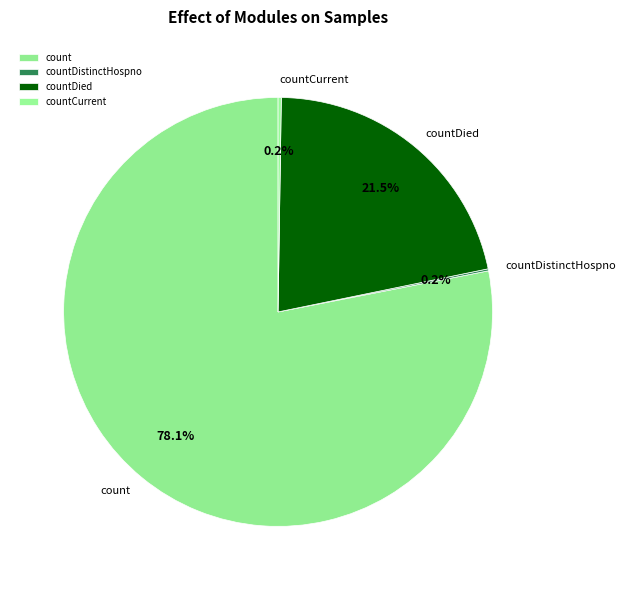

What percentage do count and countDied together represent?

99.6%